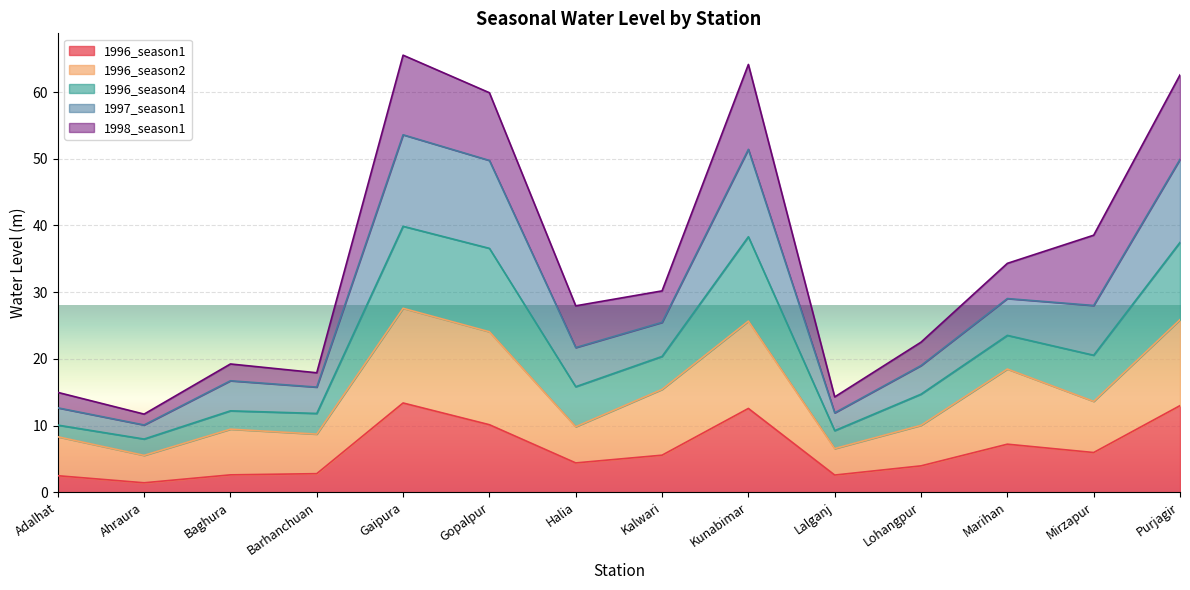

The value of 1996_season1 at Lalganj is 2.6. True or false?

True